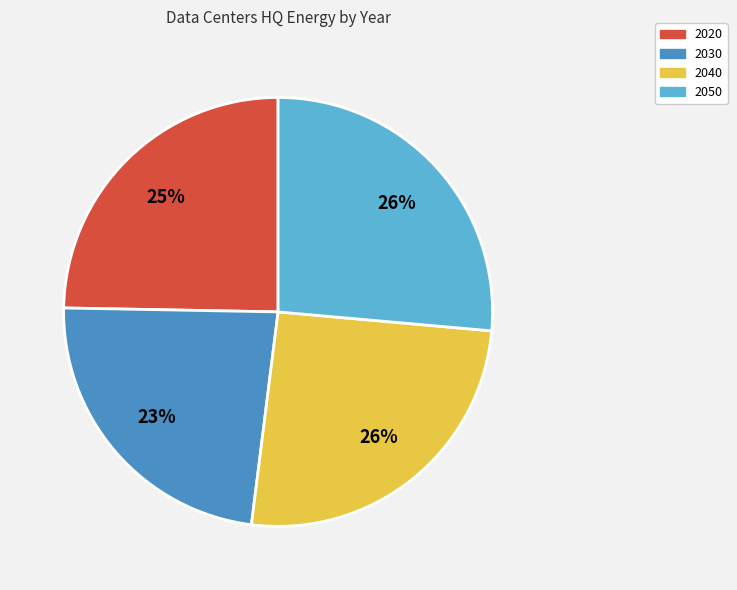

To the nearest percent, what portion does 2020 represent?

25%